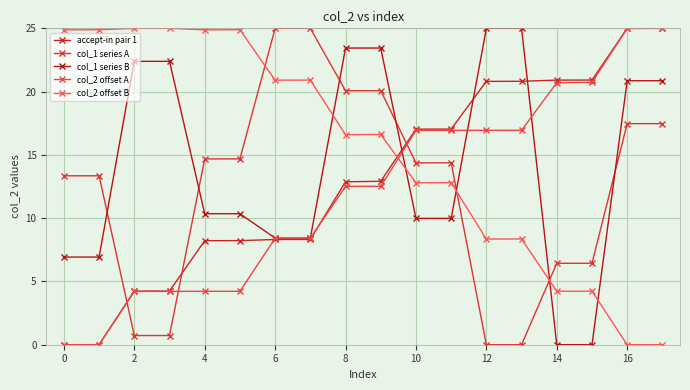

At how many categories does at least one series exceed 17?

18